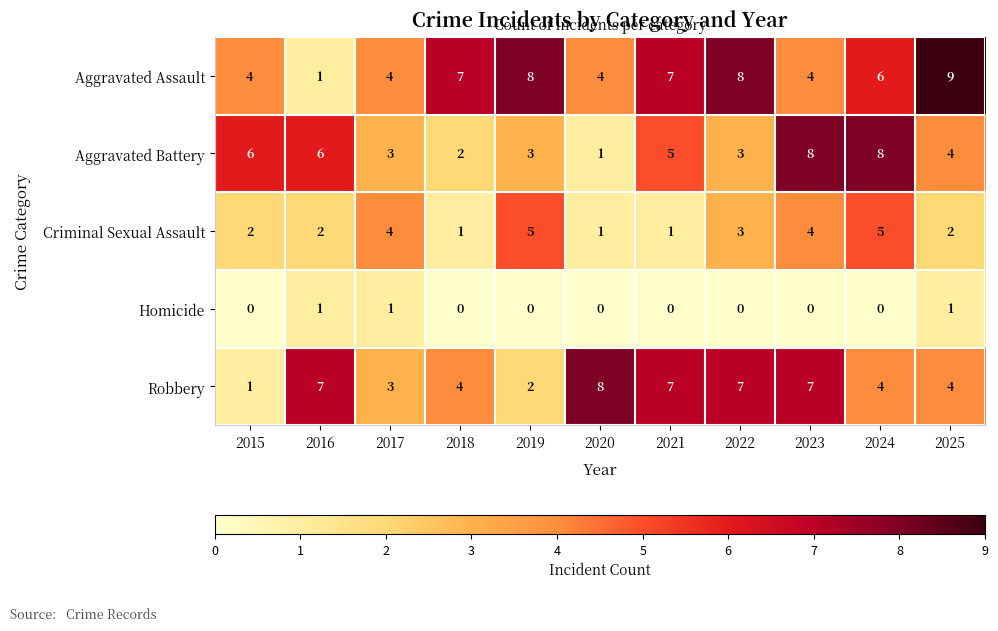

What value does the Aggravated Battery series have at 2015?

6